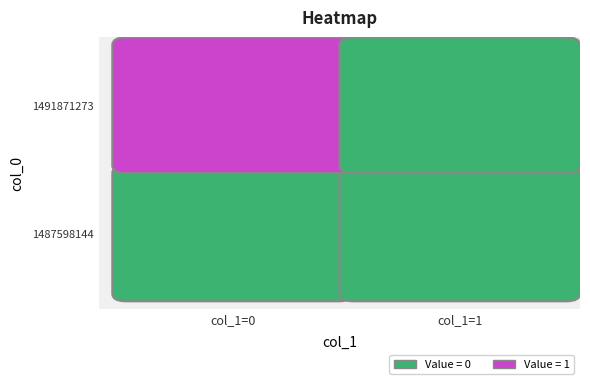

Reading right to left, list all the values displayed in this chart.

1487598144: 0	0
1491871273: 0	1